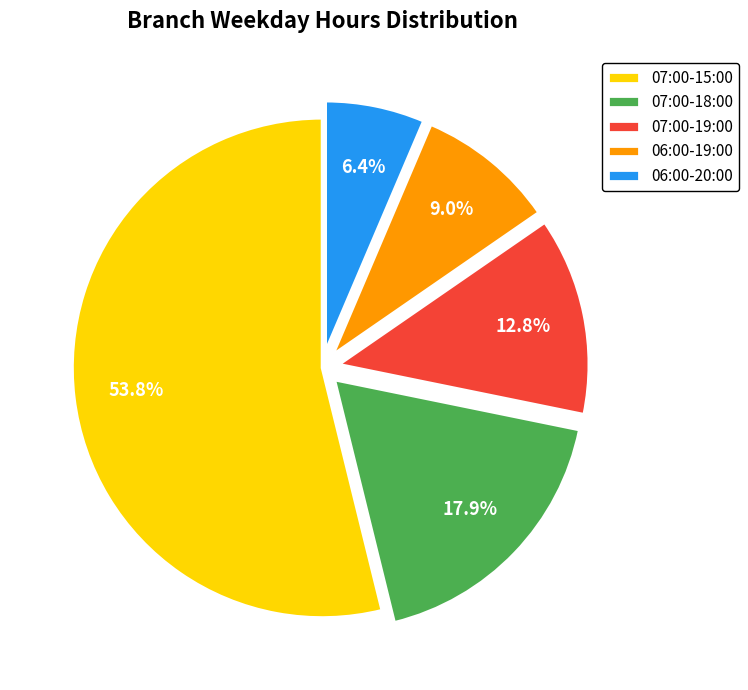

How many slices are in this pie chart?

5